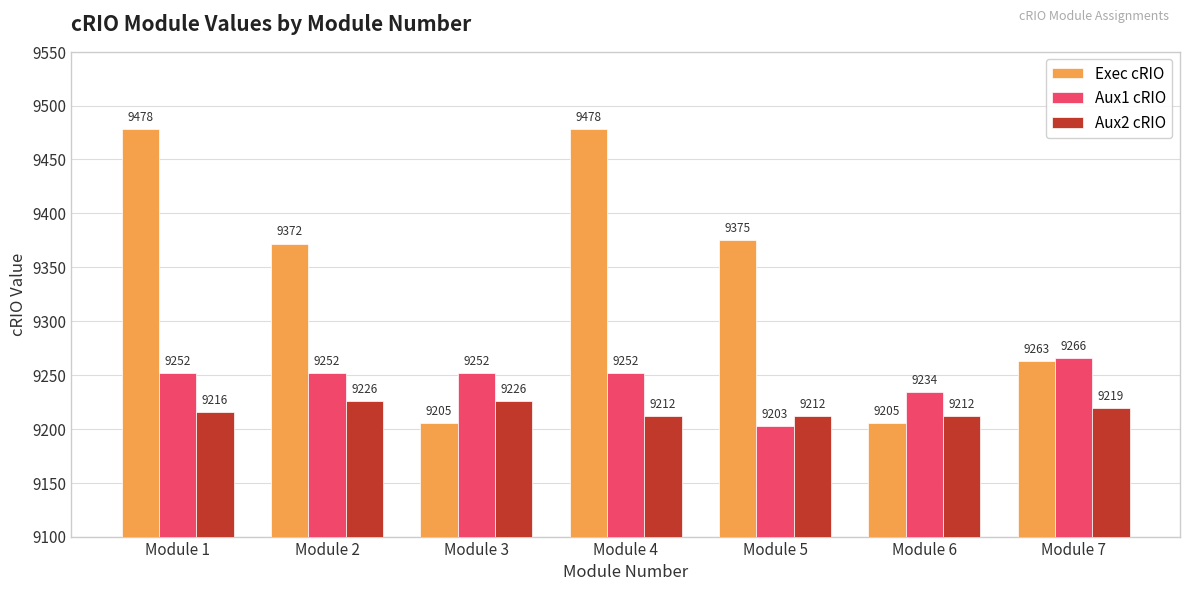

What is the total value across all series at Module 6?

27651